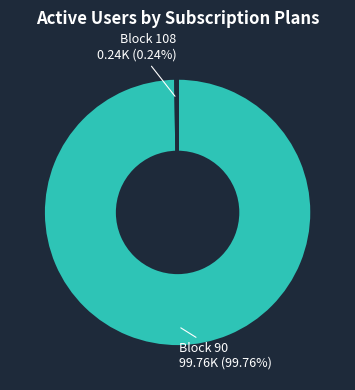

What is the majority slice?

Block 90 99.76K (99.76%)